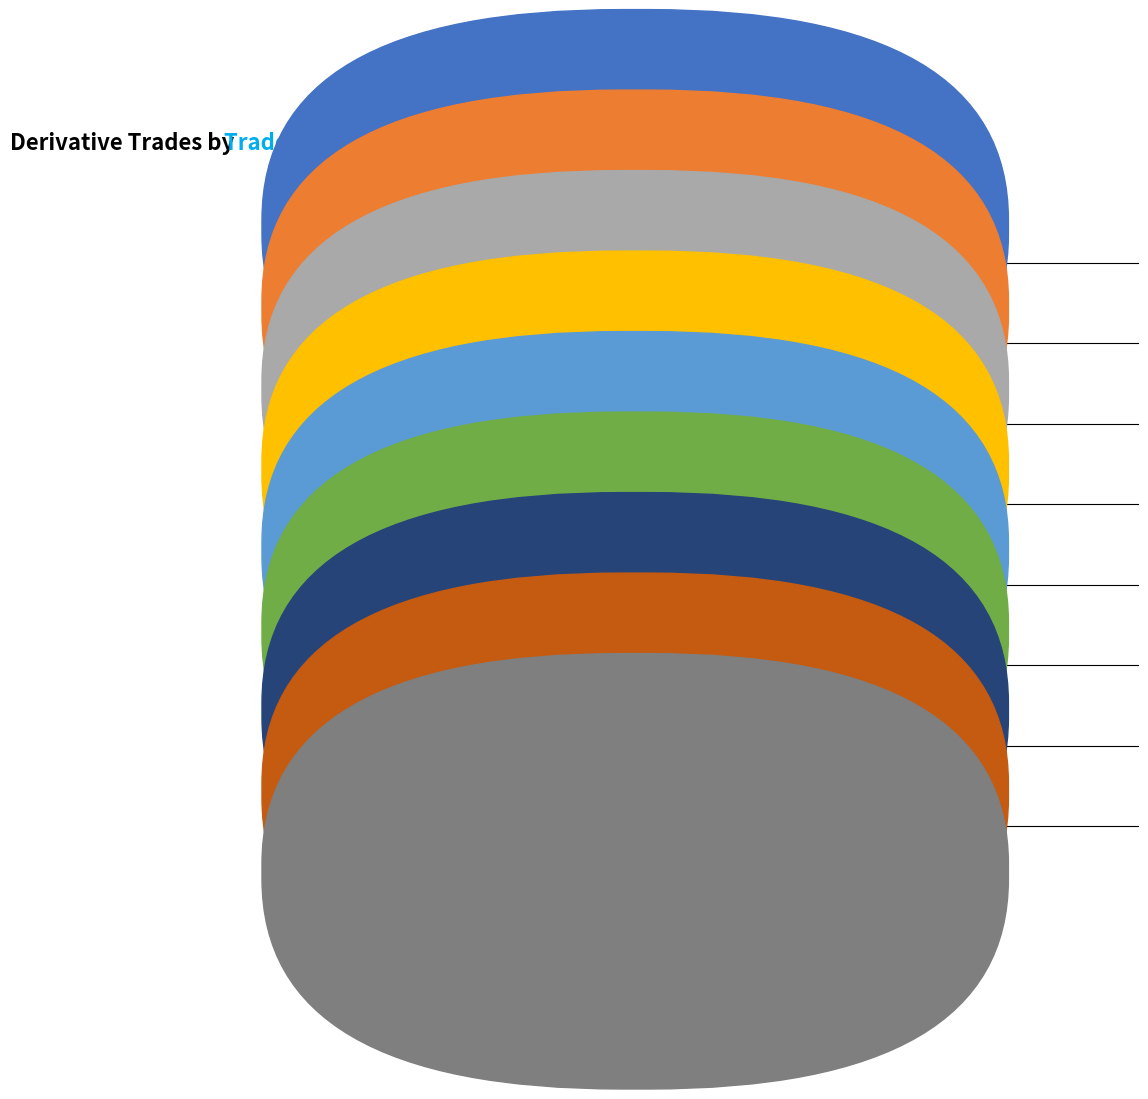

Is there a majority slice in this chart?

No